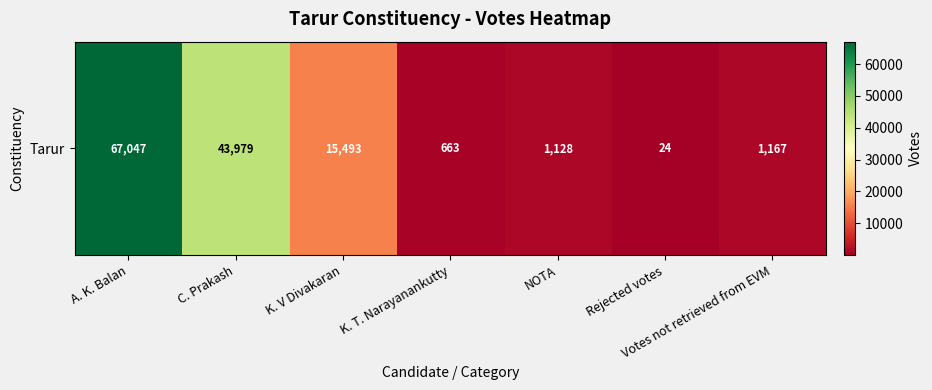

What is the maximum value shown in the chart?

67047